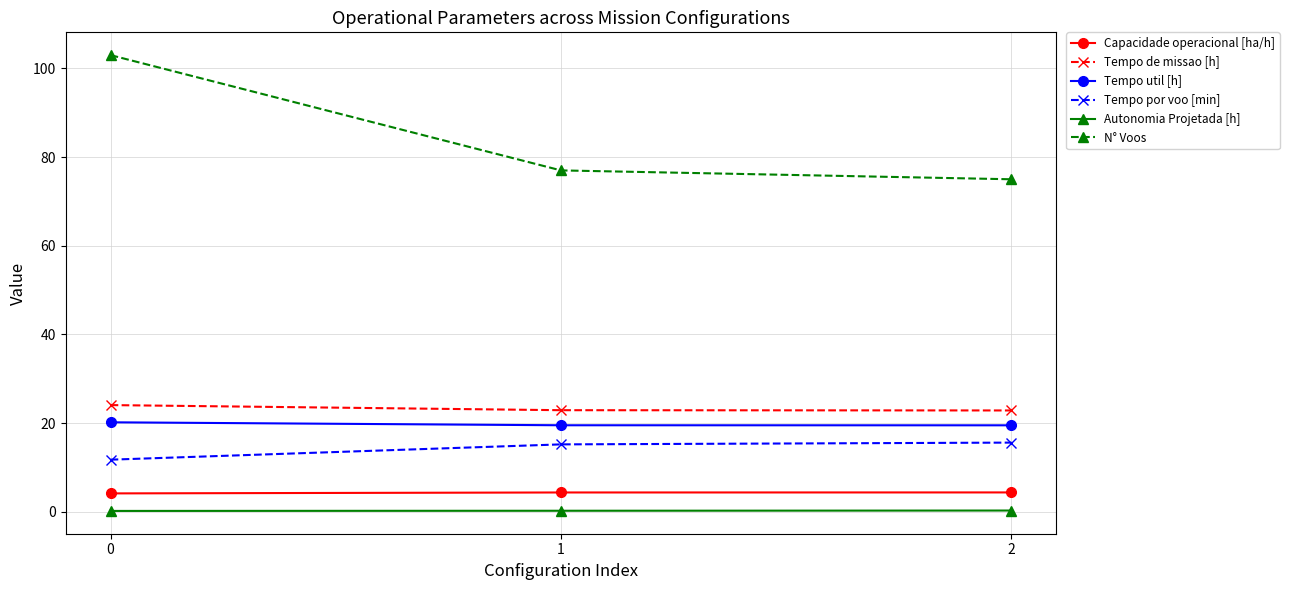

Rank the series at 1 from highest to lowest value.

N° Voos, Tempo de missao [h], Tempo util [h], Tempo por voo [min], Capacidade operacional [ha/h], Autonomia Projetada [h]